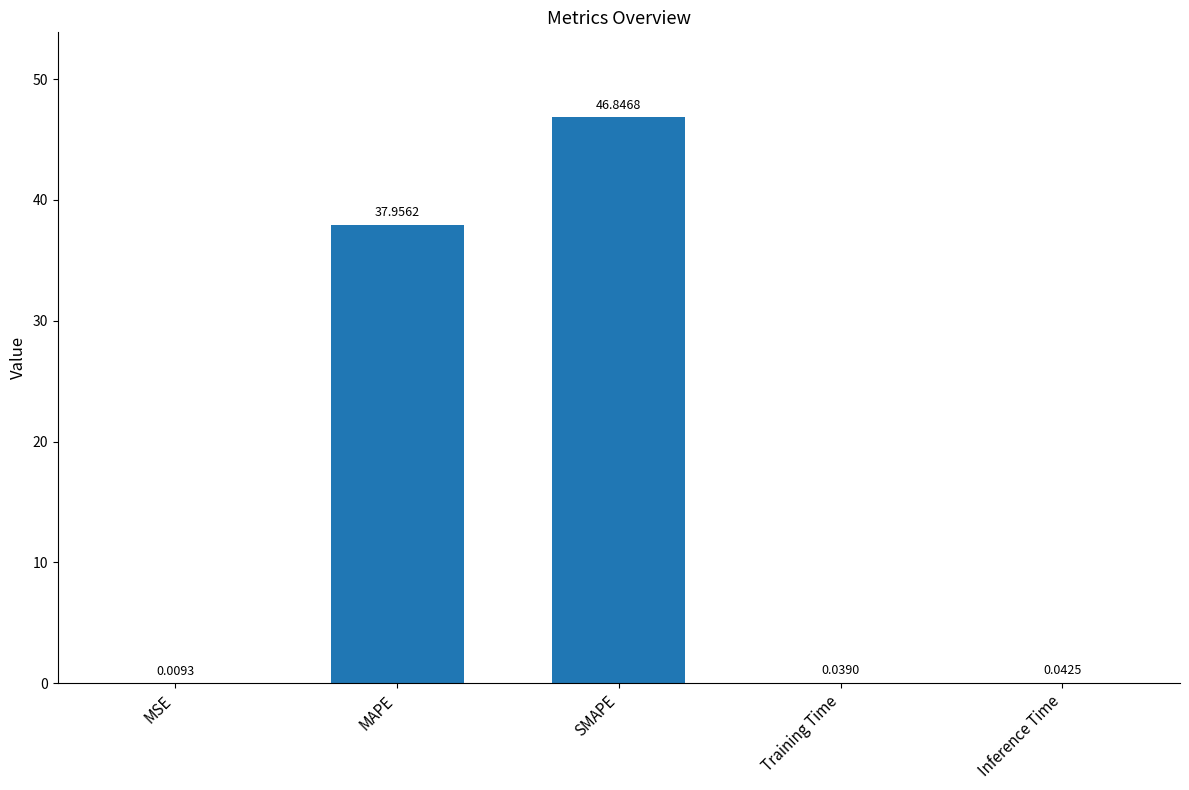

Which has a higher value, Inference Time or MAPE?

MAPE